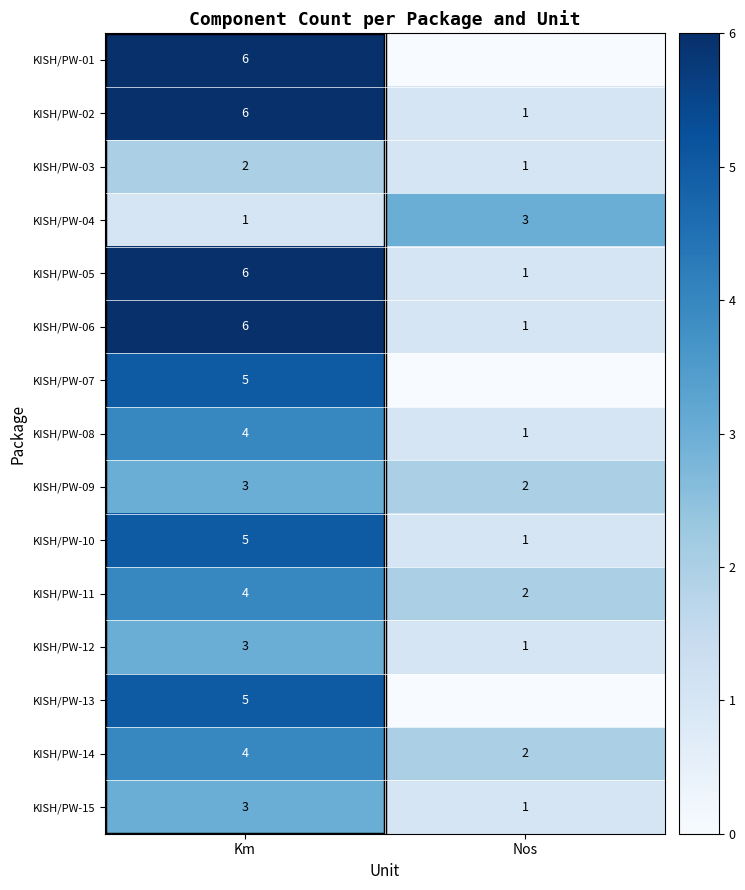

At which category does the chart reach its peak across all series?

Km